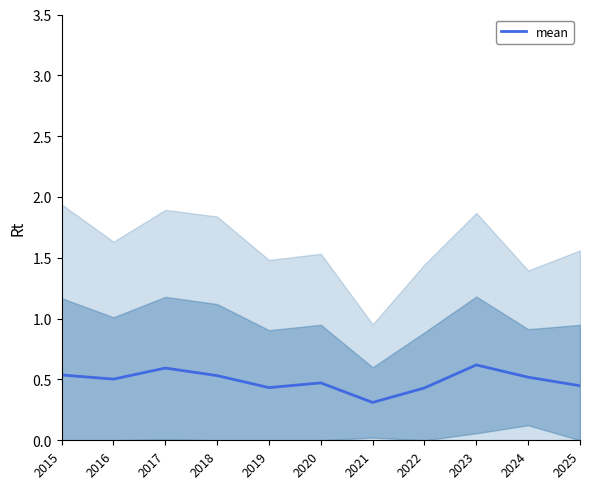

What is the difference between the maximum and minimum values?

0.3